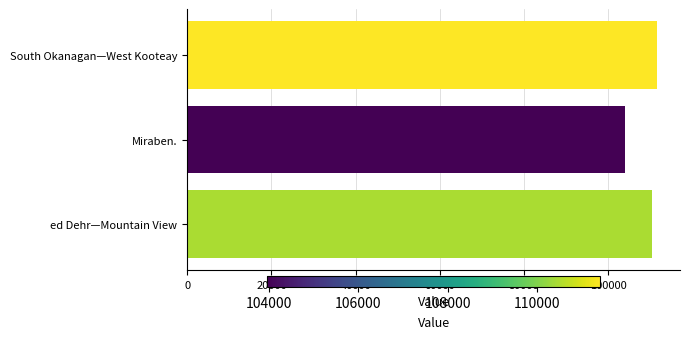

Reading bottom to top, extract all data points from this chart.

ed Dehr—Mountain View=110460.6	Miraben.=103950.1	South Okanagan—West Kooteay=111423.4